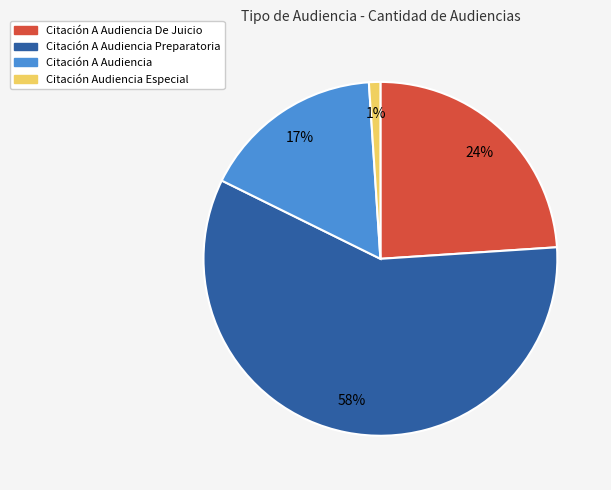

Is there a majority slice in this chart?

Yes